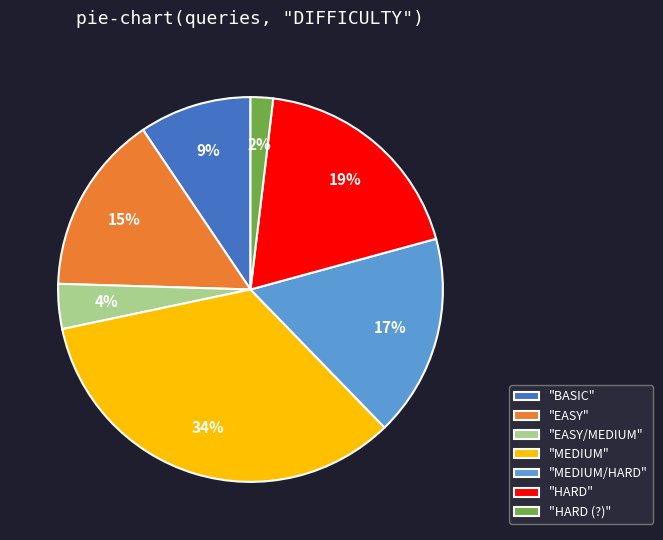

Rank the categories by value from highest to lowest.

"MEDIUM", "HARD", "MEDIUM/HARD", "EASY", "BASIC", "EASY/MEDIUM", "HARD (?)"